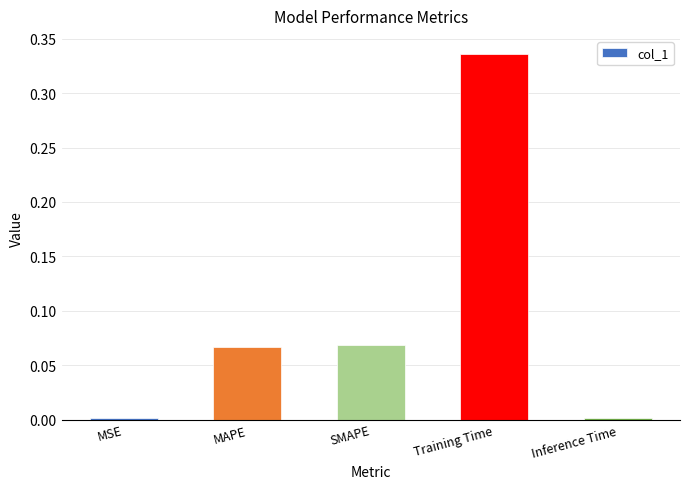

How many bars are there in total?

5